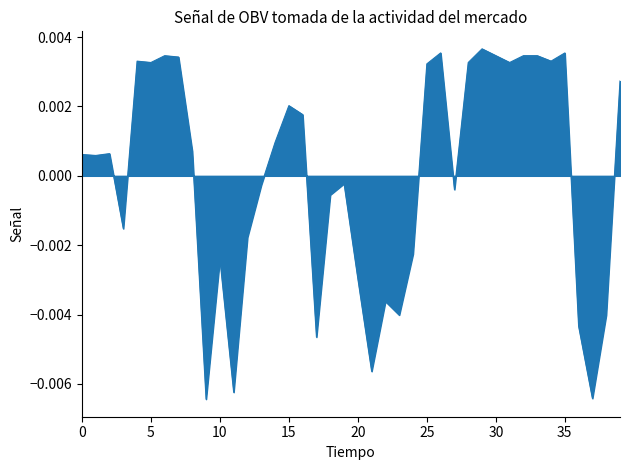

At which category does the chart reach its minimum across all series?

9